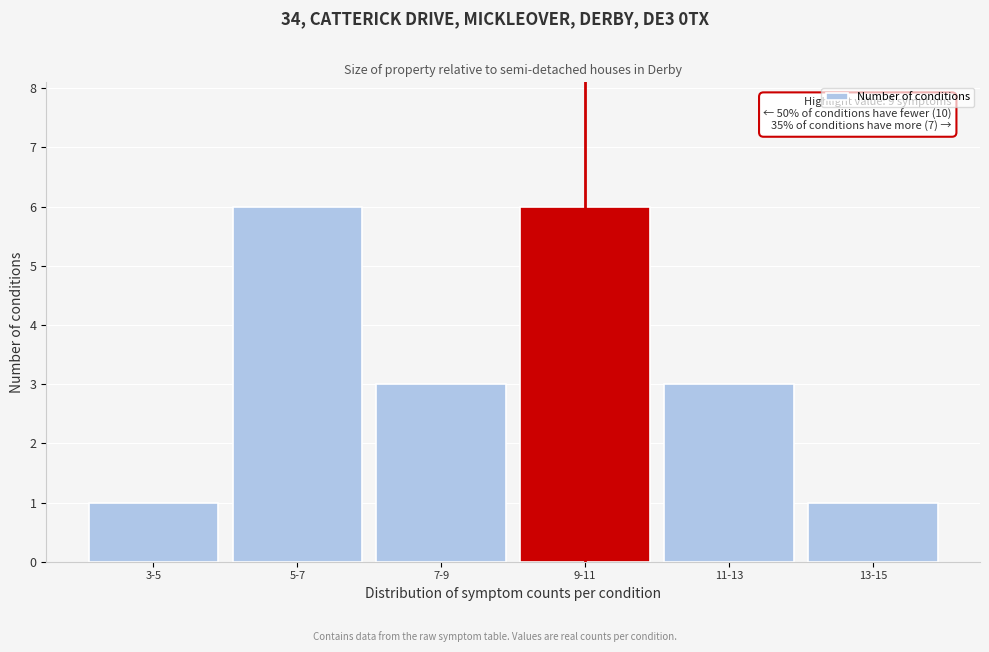

Reading left to right, what are all the values shown in this chart?

1	6	3	6	3	1